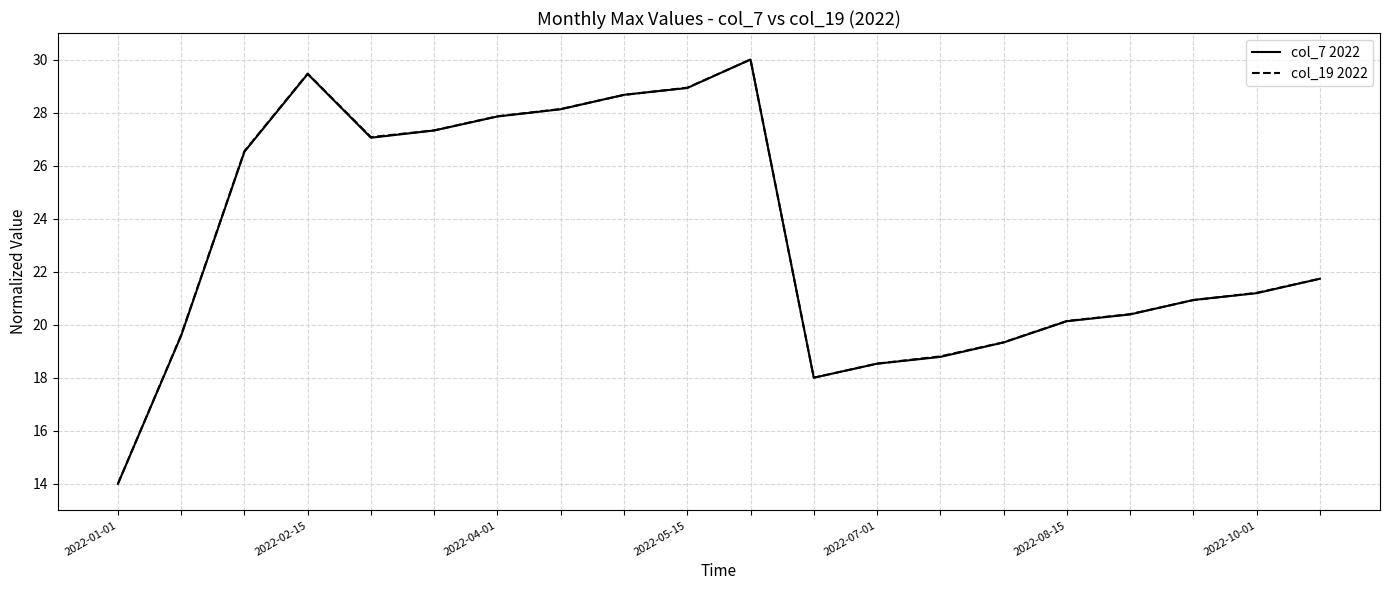

Count the number of categories in the chart.

20